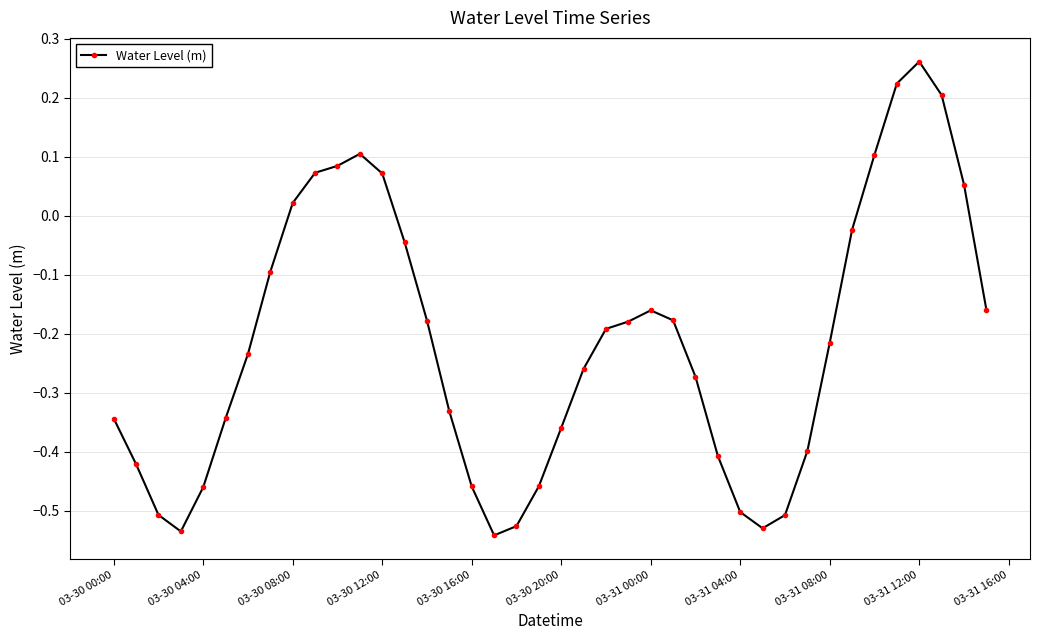

What is the sum of all values?

-8.6